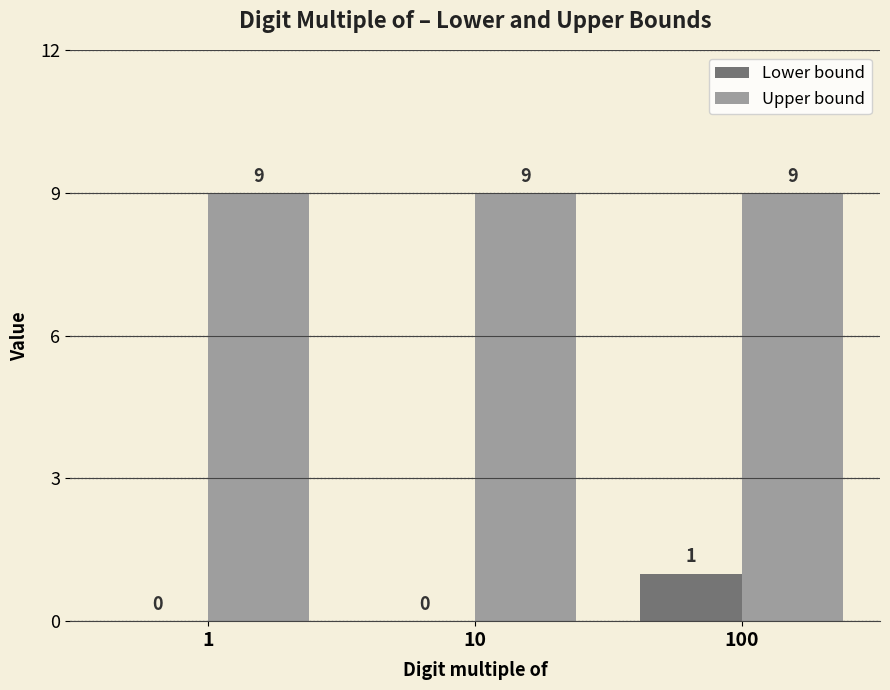

Which series has the widest spread of values?

Lower bound